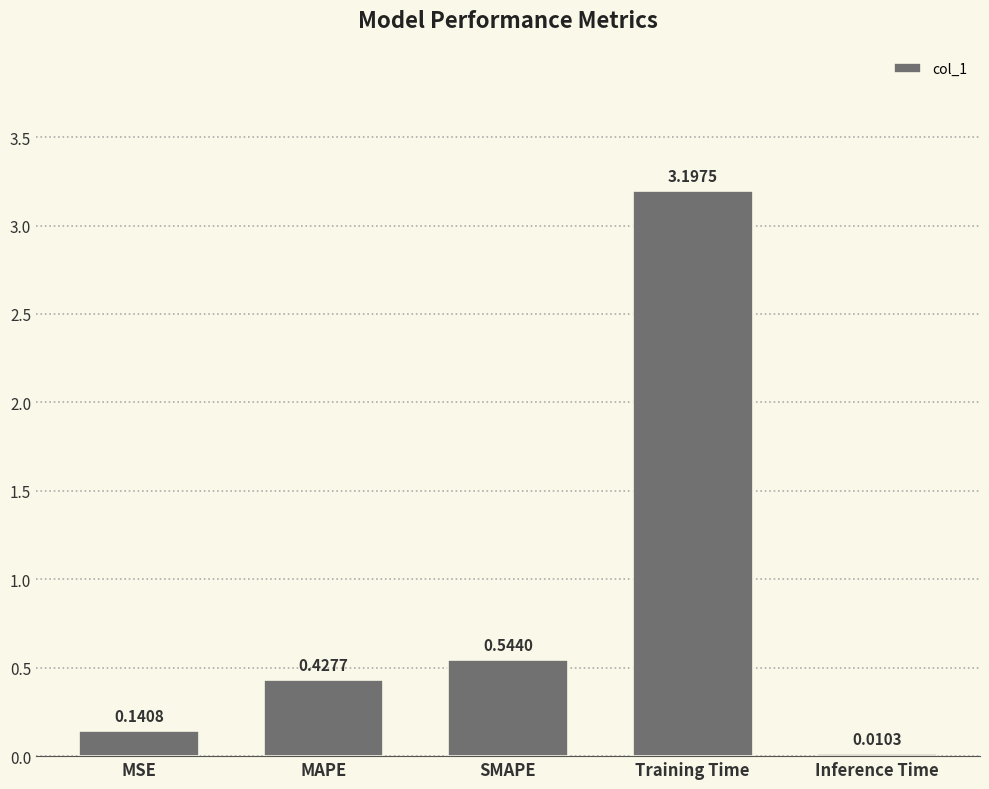

What is the change in value from MSE to MAPE?

+0.3